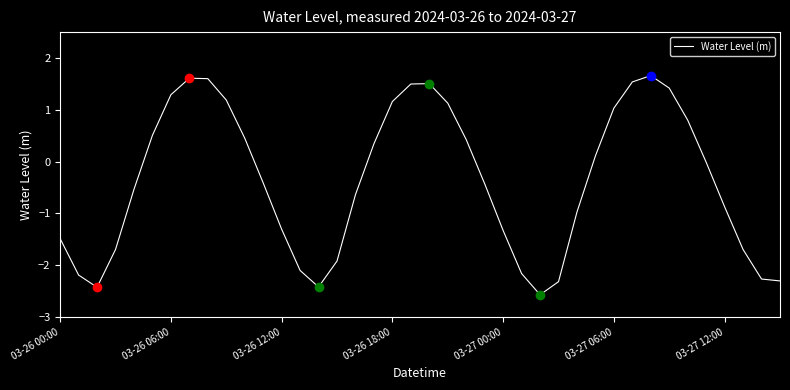

What is the maximum value shown in the chart?

1.7